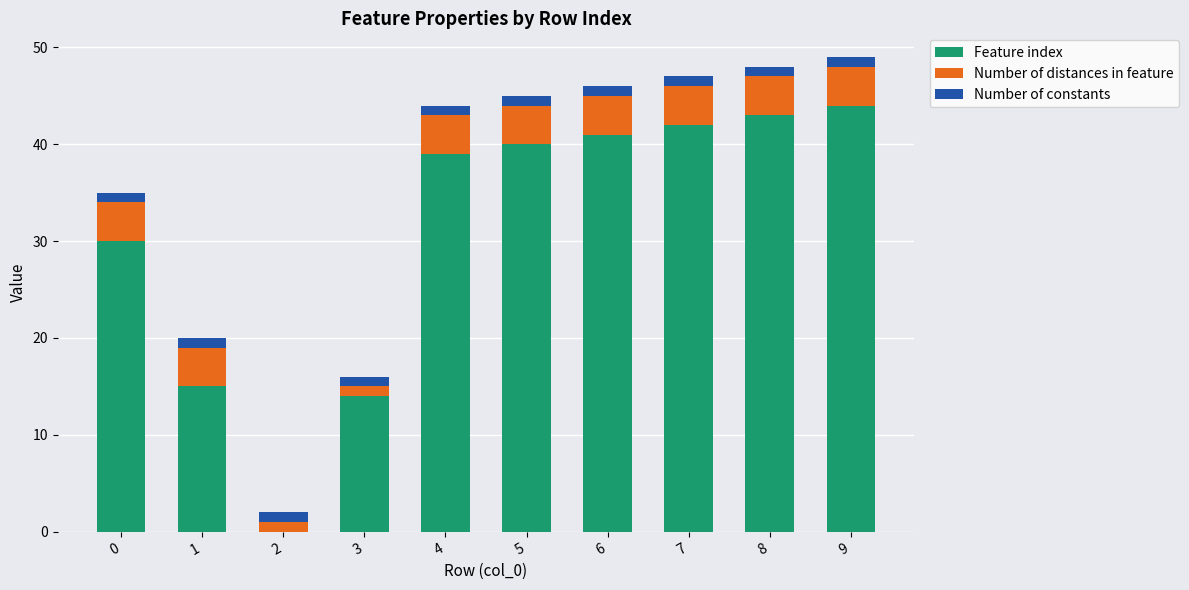

Reading left to right, what are the values for Feature index?

0=30	1=15	2=0	3=14	4=39	5=40	6=41	7=42	8=43	9=44